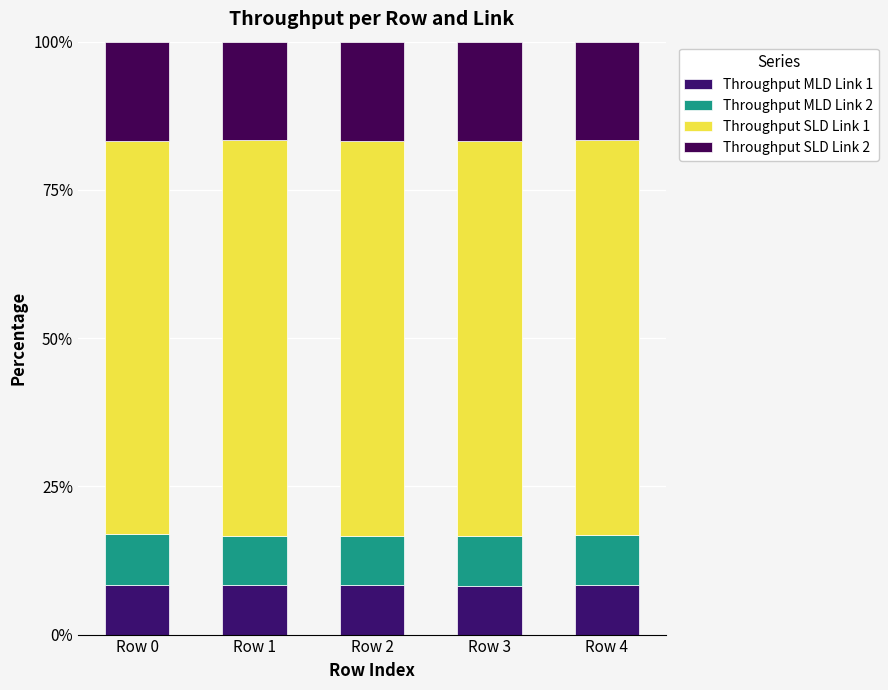

Which has a higher value, Row 2 or Row 0?

Row 0